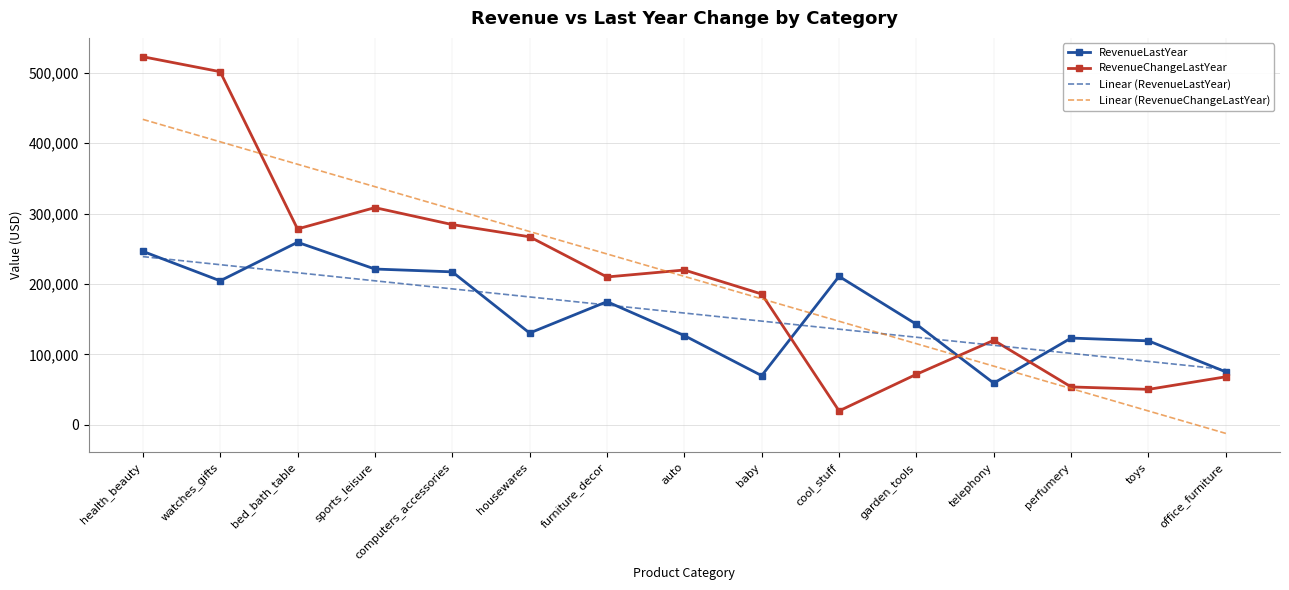

What is the minimum value shown in the chart?

-12354.3